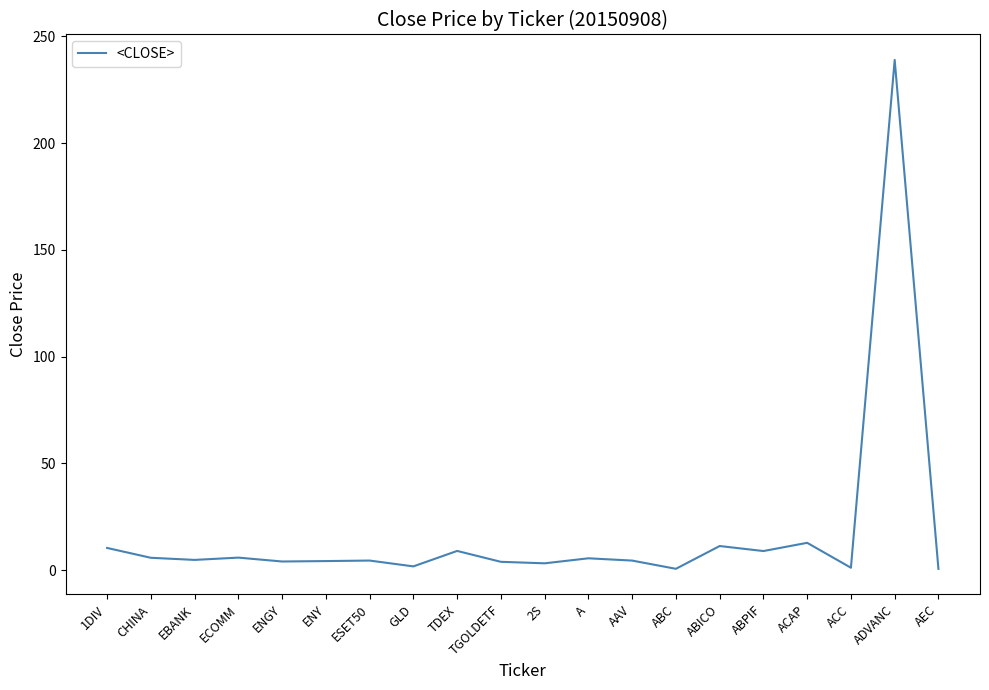

What position from the right is ENY?

15